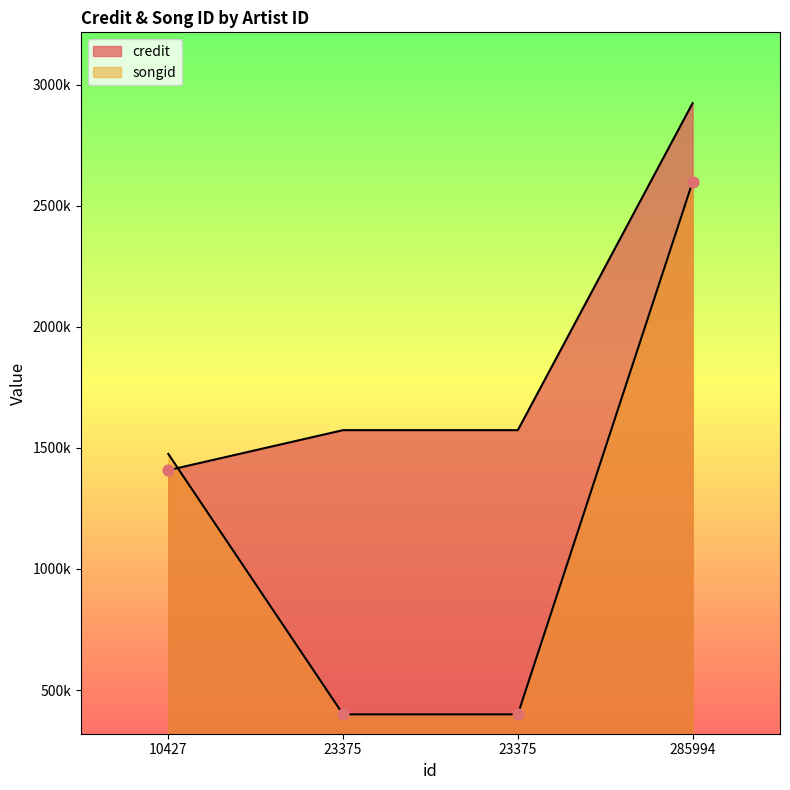

Which series contains the lowest Y value?

songid